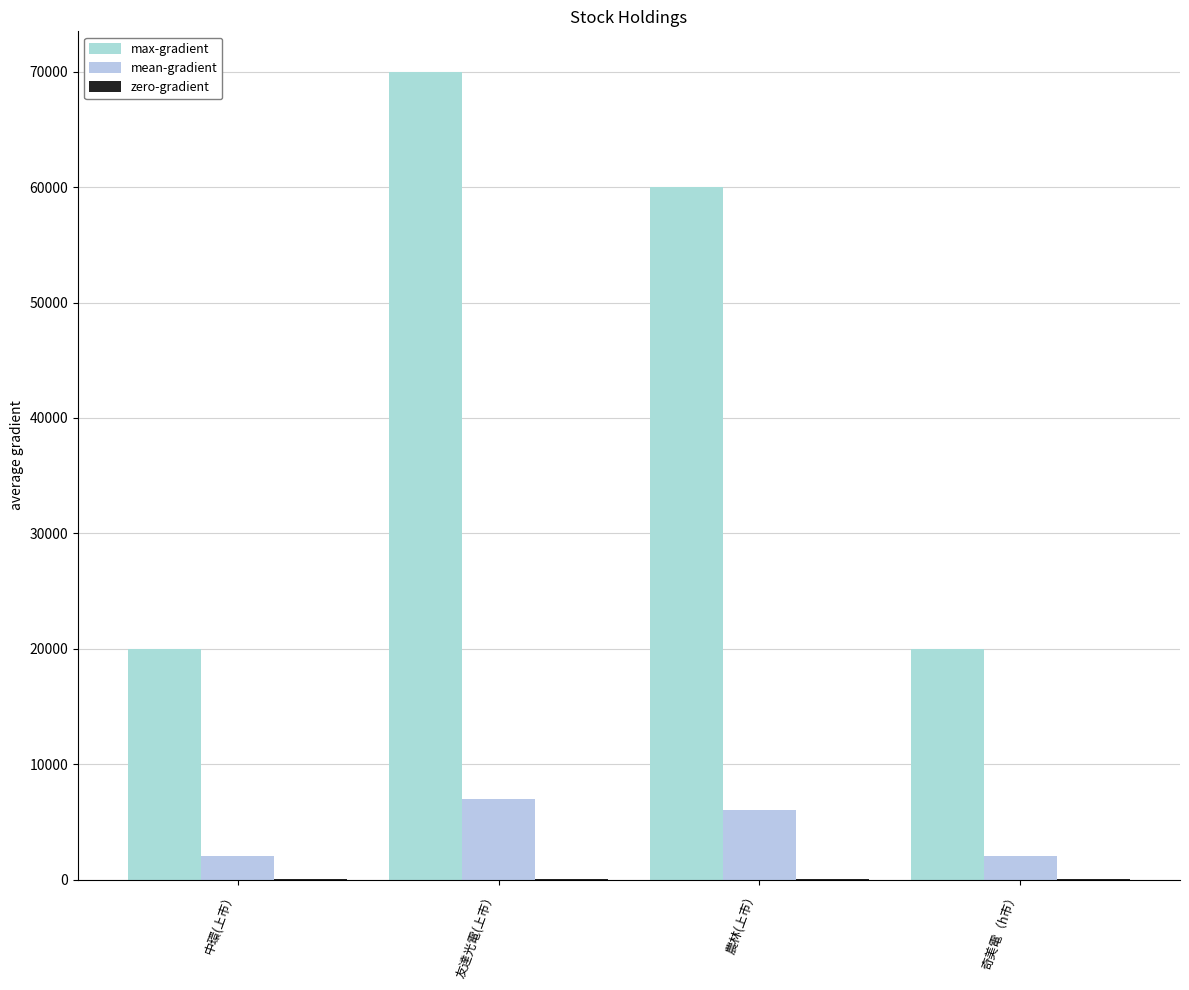

At which category is the sum across all series the highest?

友達光電(上市）